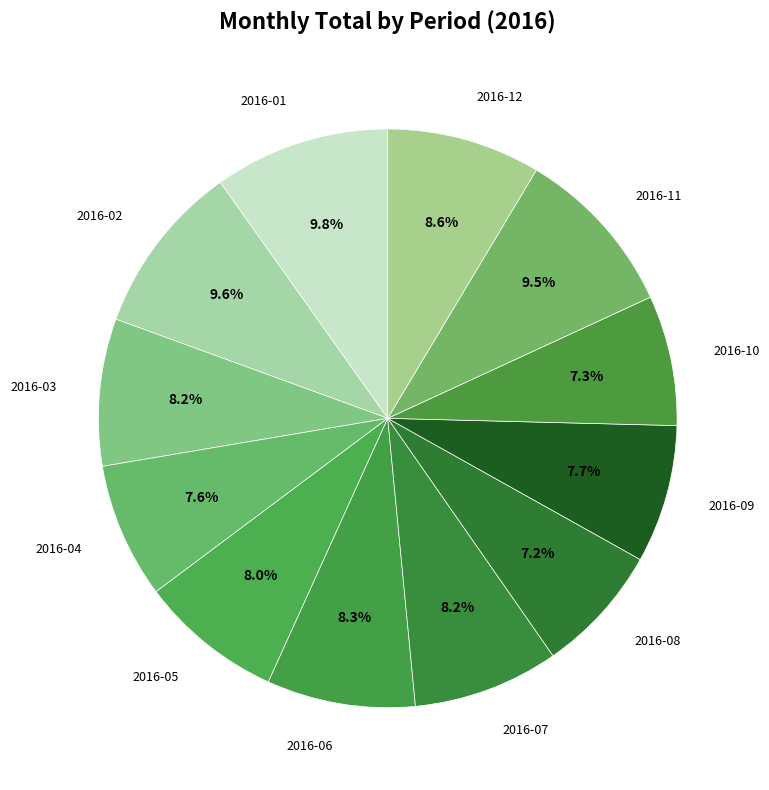

The 2016-12 slice represents 9% of the pie. True or false?

True